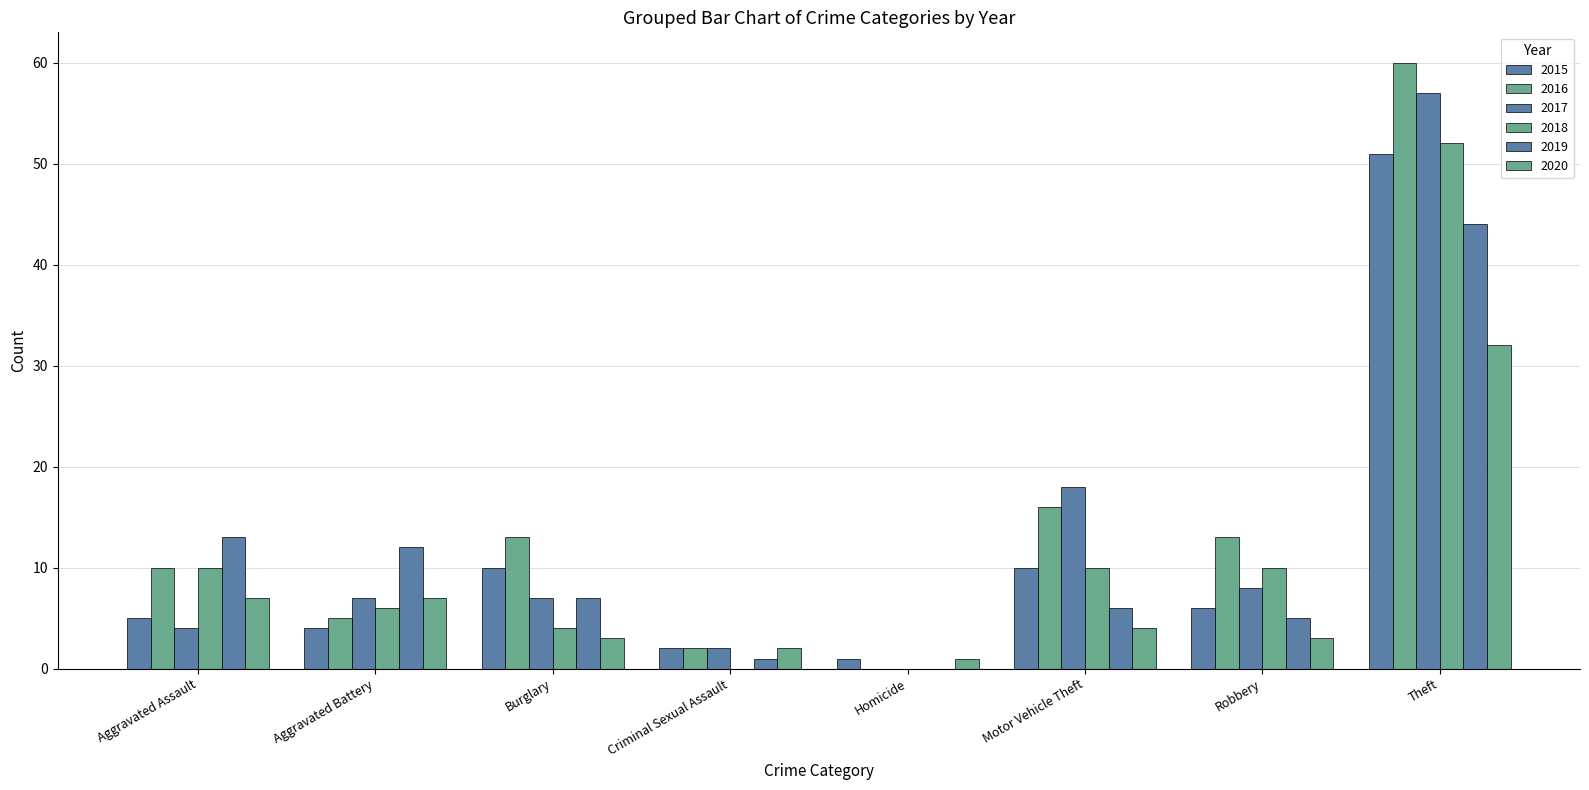

At Robbery, list the series in order from smallest to largest.

2020, 2019, 2015, 2017, 2018, 2016